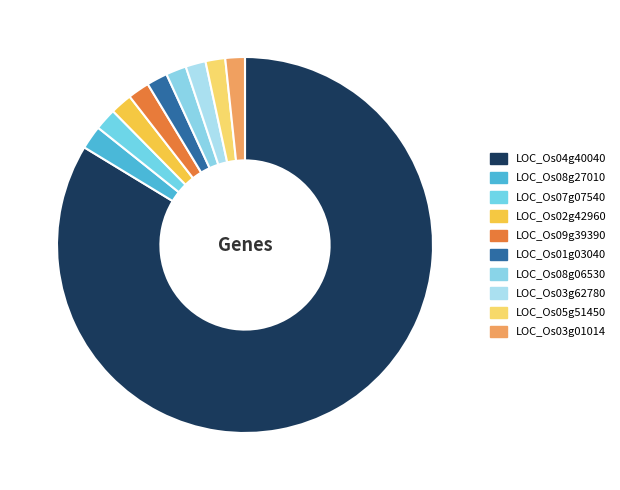

How many segments does this pie chart have?

10